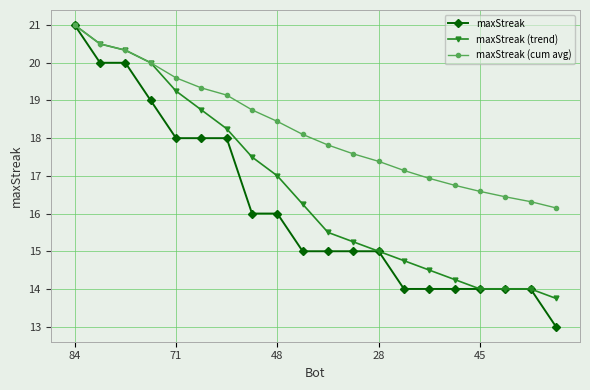

What is the maximum value for maxStreak (trend)?

21.0